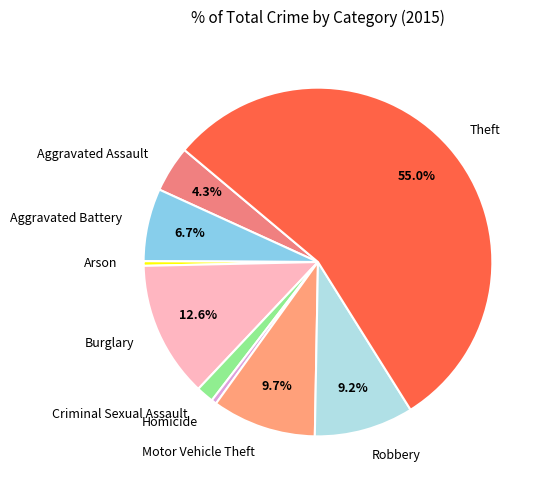

Is the sum of Motor Vehicle Theft and Arson greater than half?

No